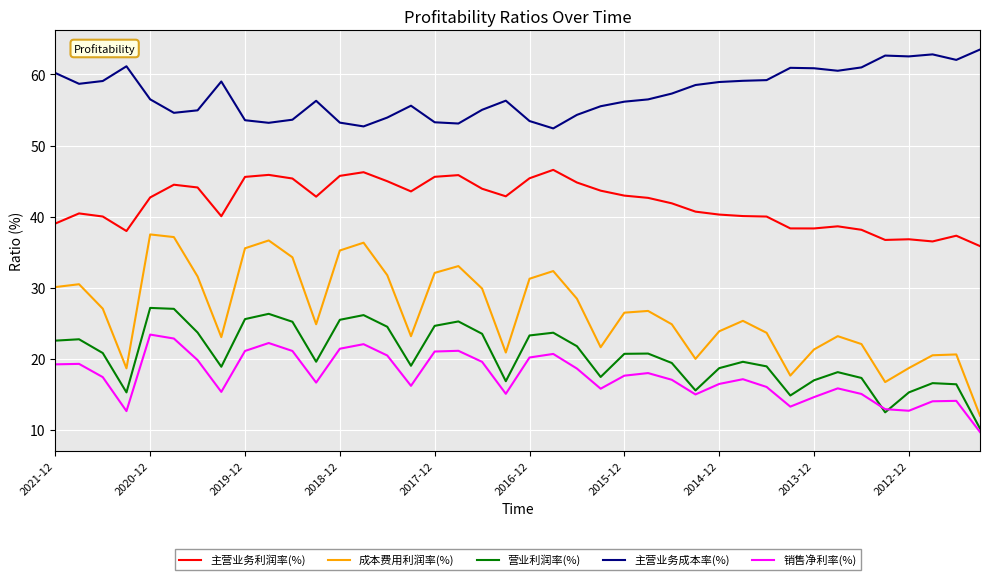

Which series has the largest range (max minus min)?

成本费用利润率(%)